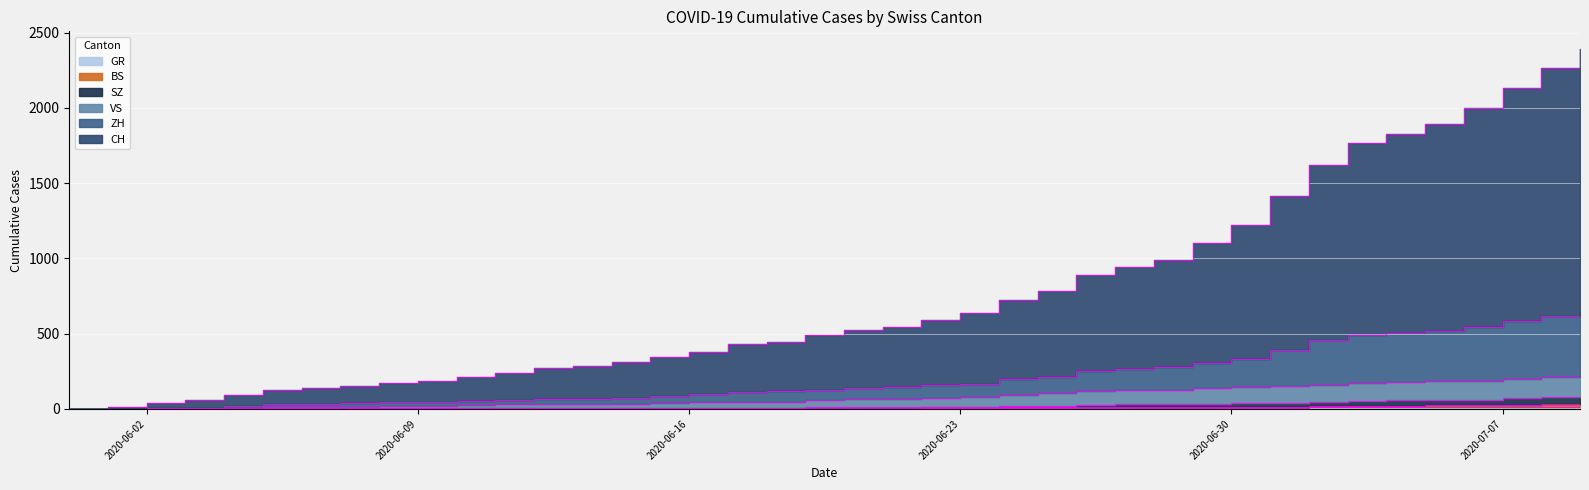

How many values in ZH are above zero?

39